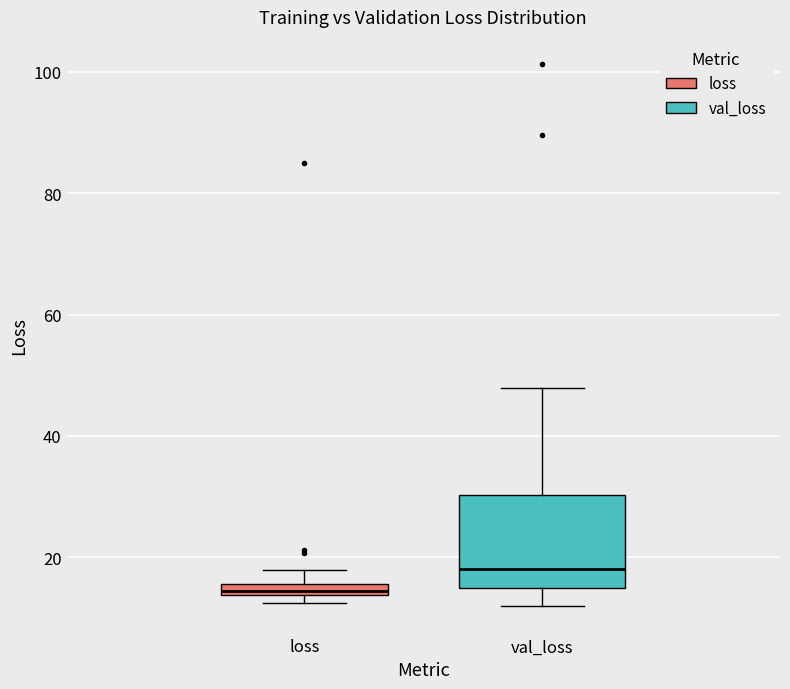

Which box has the lowest median line?

loss